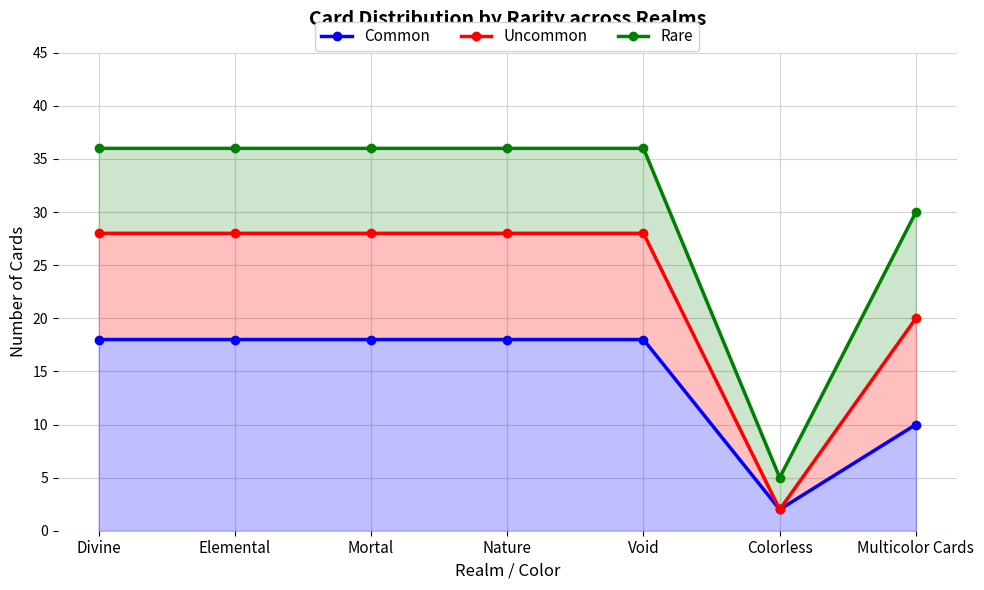

How many values in the Common series are below 18?

2